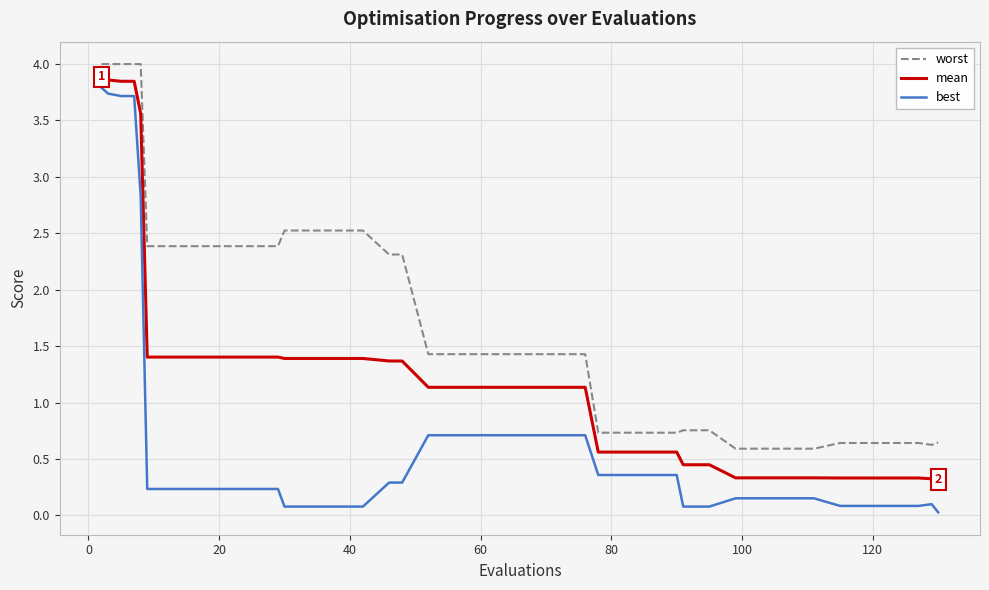

Which series has the widest spread of values?

best